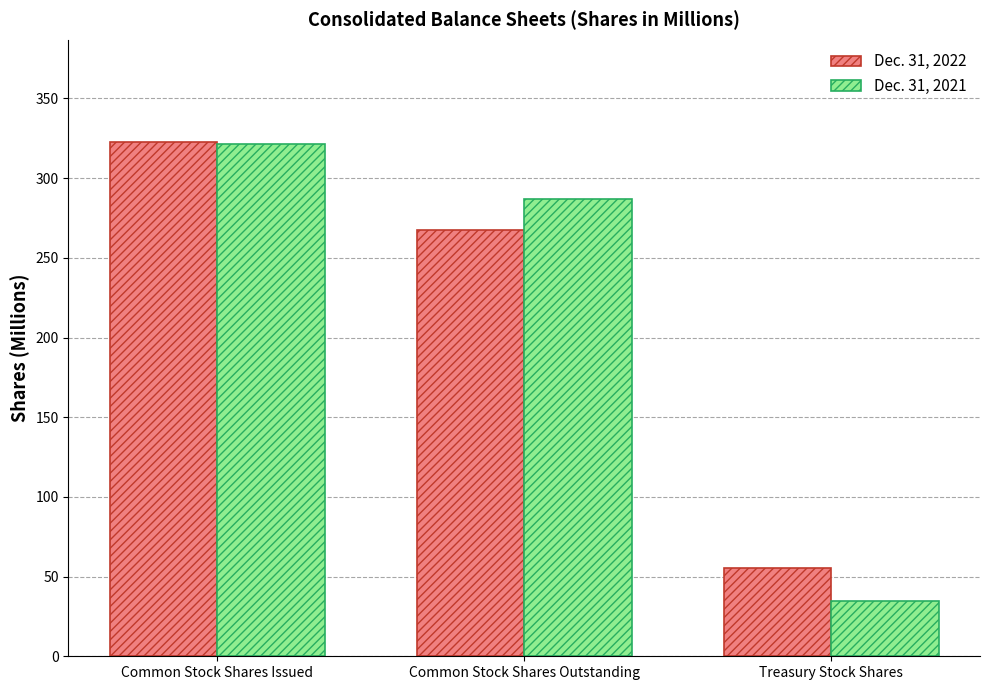

Reading right to left, transcribe all the data shown in this chart.

Dec. 31, 2022: Treasury Stock Shares=55.1	Common Stock Shares Outstanding=267.3	Common Stock Shares Issued=322.4
Dec. 31, 2021: Treasury Stock Shares=34.6	Common Stock Shares Outstanding=287.0	Common Stock Shares Issued=321.6